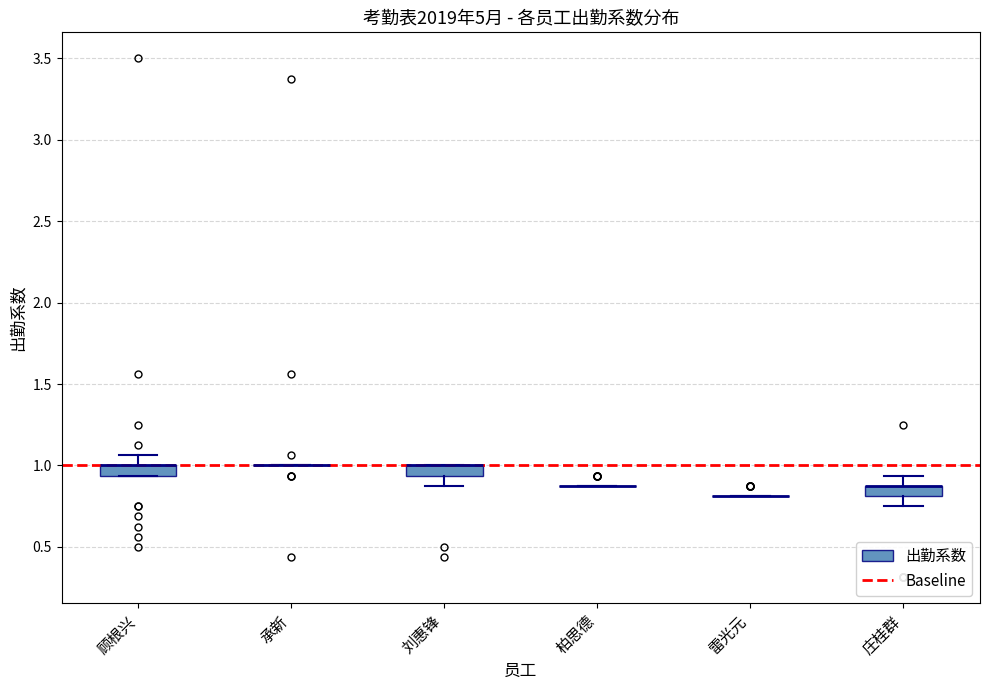

Where is the upper edge of the box for 刘惠锋 on the y-axis? The values are not printed on the chart, so give them approximately, as read against the axis.

1.00